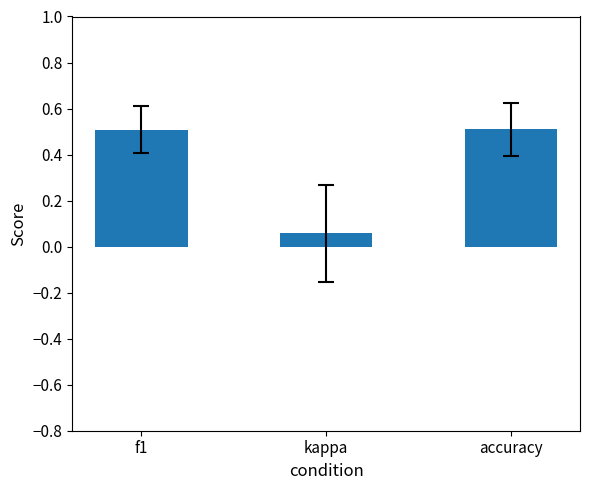

Which has a higher value, kappa or f1?

f1